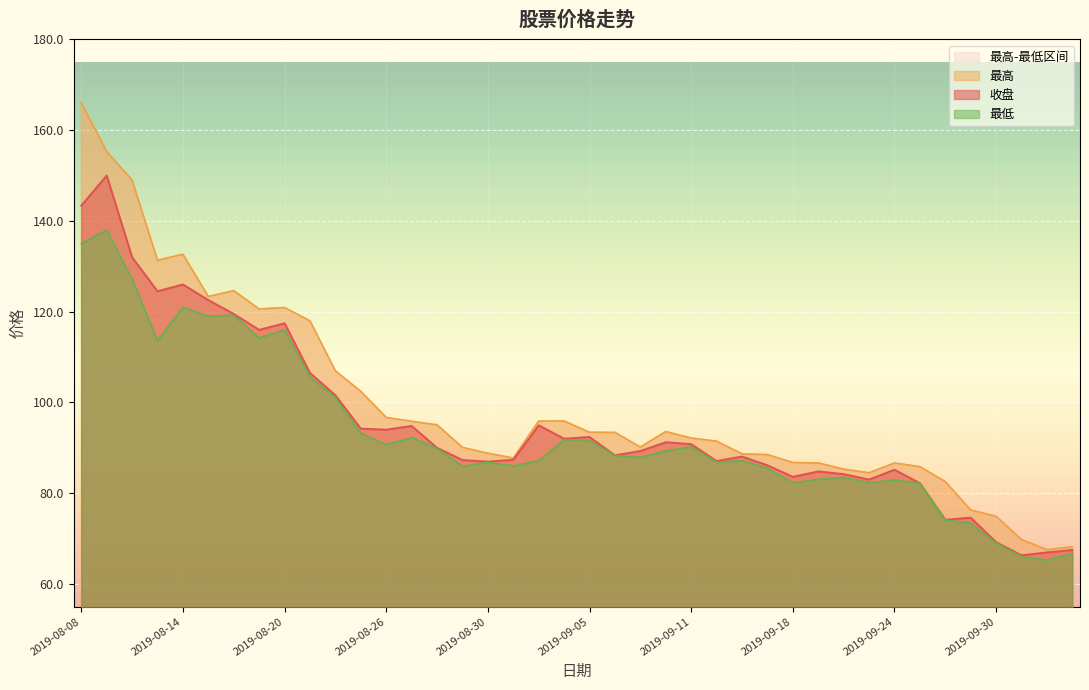

Which category has the highest value in the 收盘 series?

2019-08-09